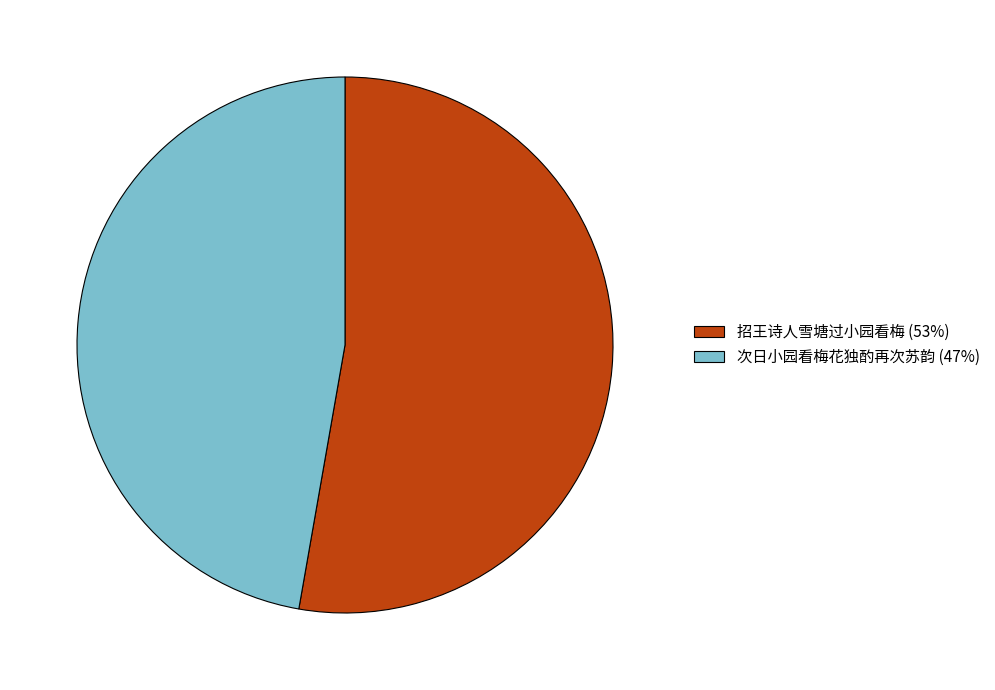

Which category has the biggest portion of the pie?

招王诗人雪塘过小园看梅